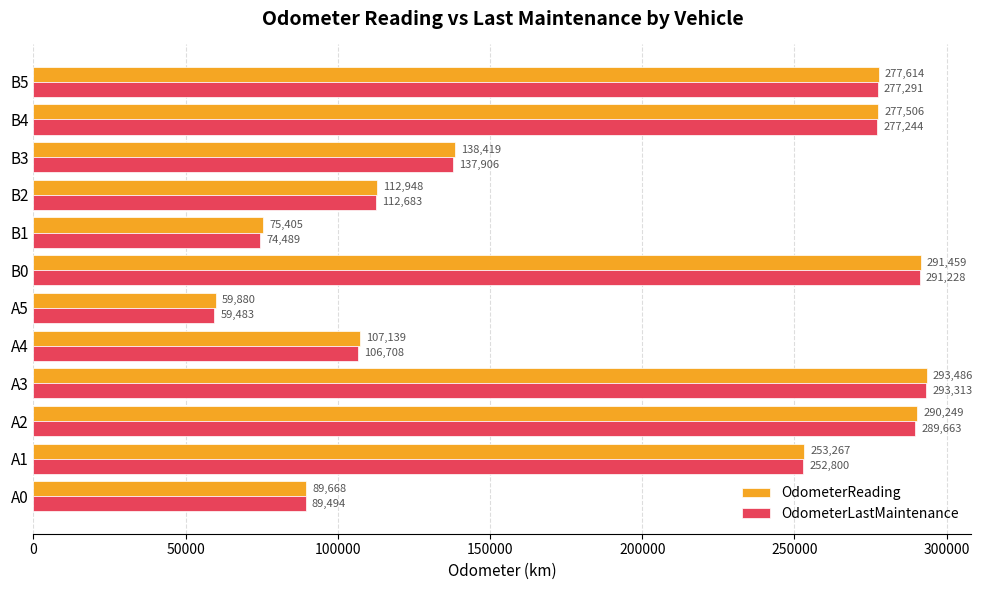

Which series has the largest total across all categories?

OdometerReading